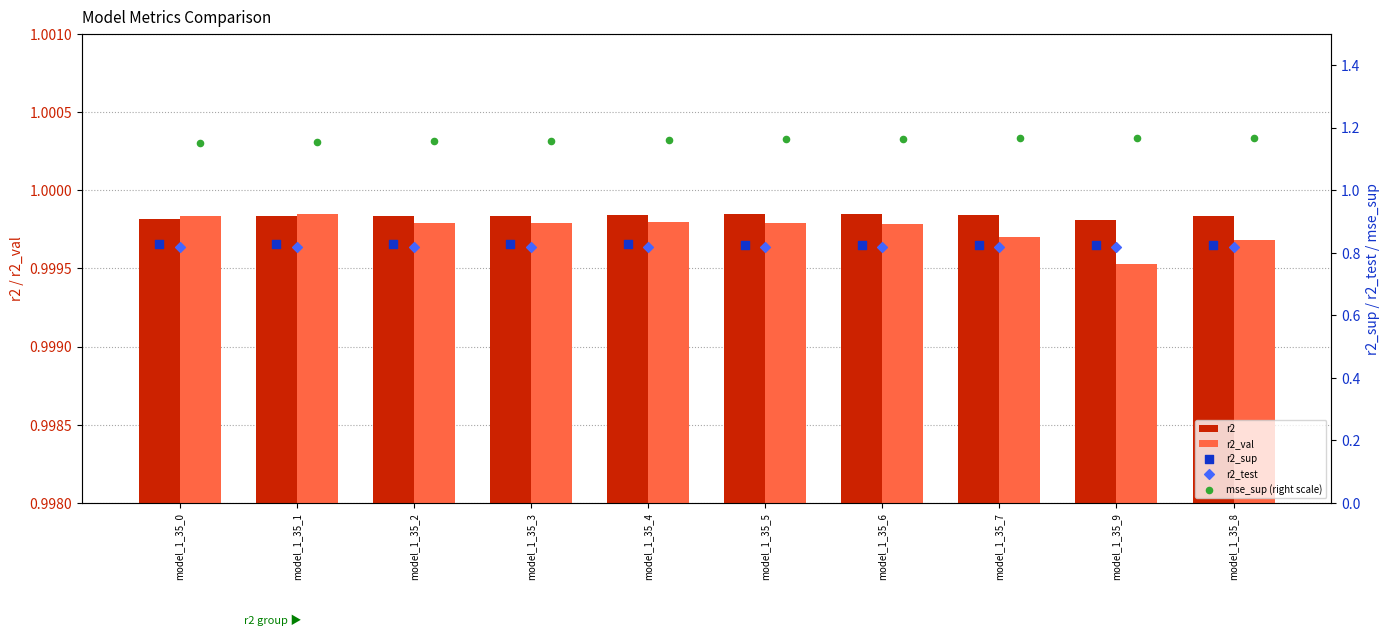

What are all the series names shown in the legend?

r2, r2_val, r2_sup, r2_test, mse_sup (right scale)